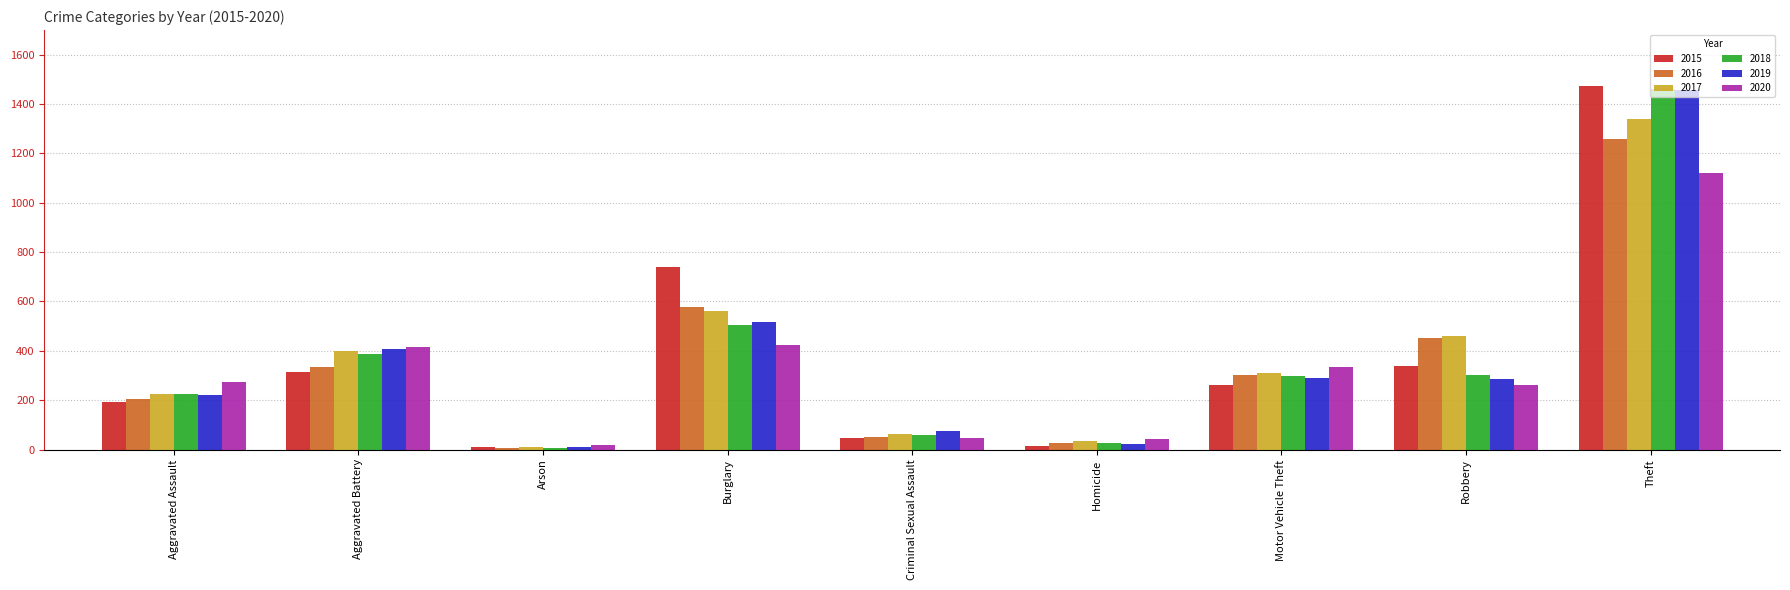

What is the approximate value of 2017 at Arson?

10